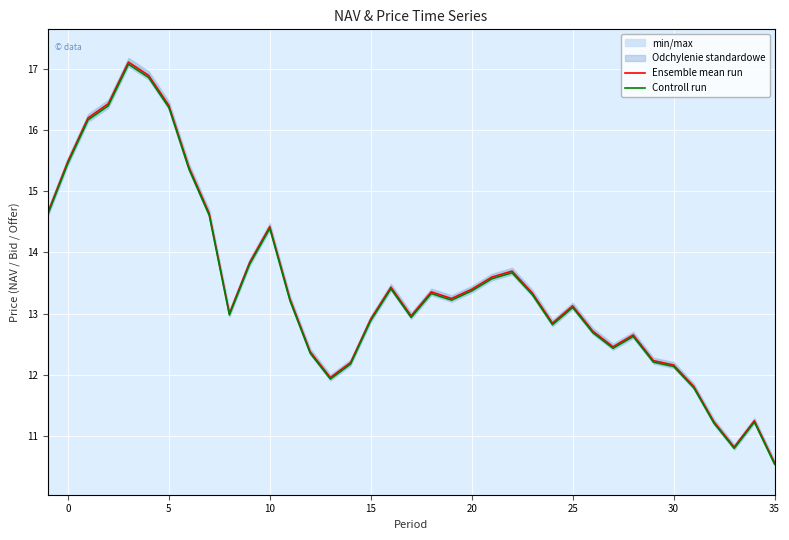

True or false: Ensemble mean run and Controll run cross at least once.

False